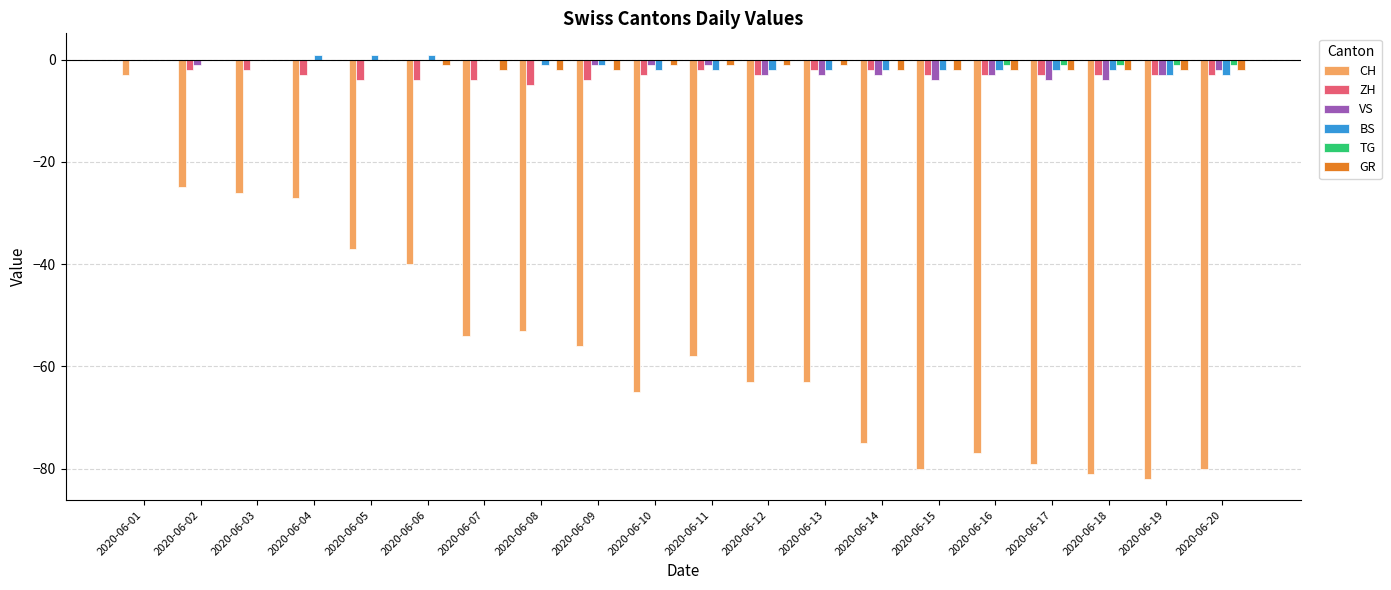

Which series has the largest range (max minus min)?

CH